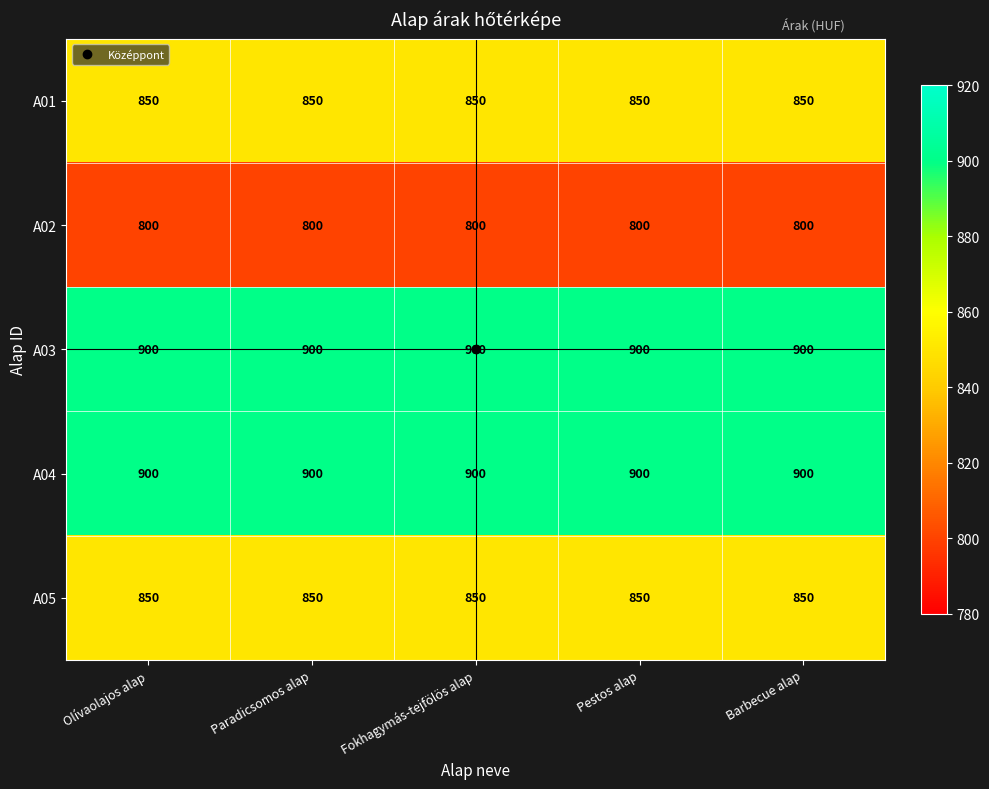

True or false: A02 has a value of 240 at Fokhagymás-tejfölös alap.

False